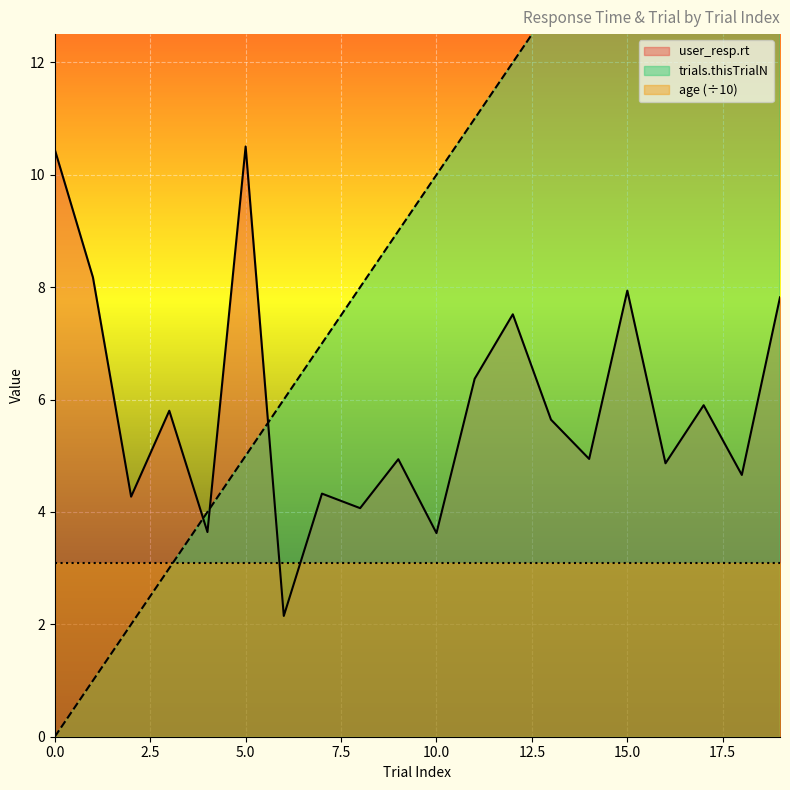

True or false: trials.thisTrialN has a value of 17.0 at 17.

True